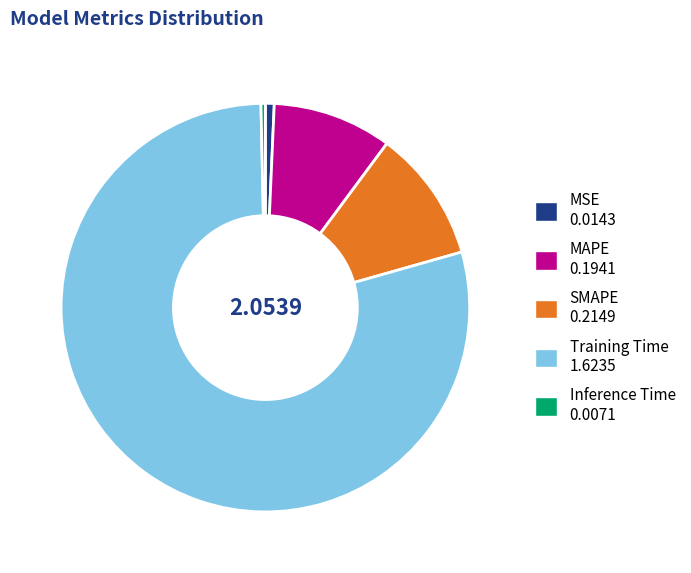

How many segments does this pie chart have?

5